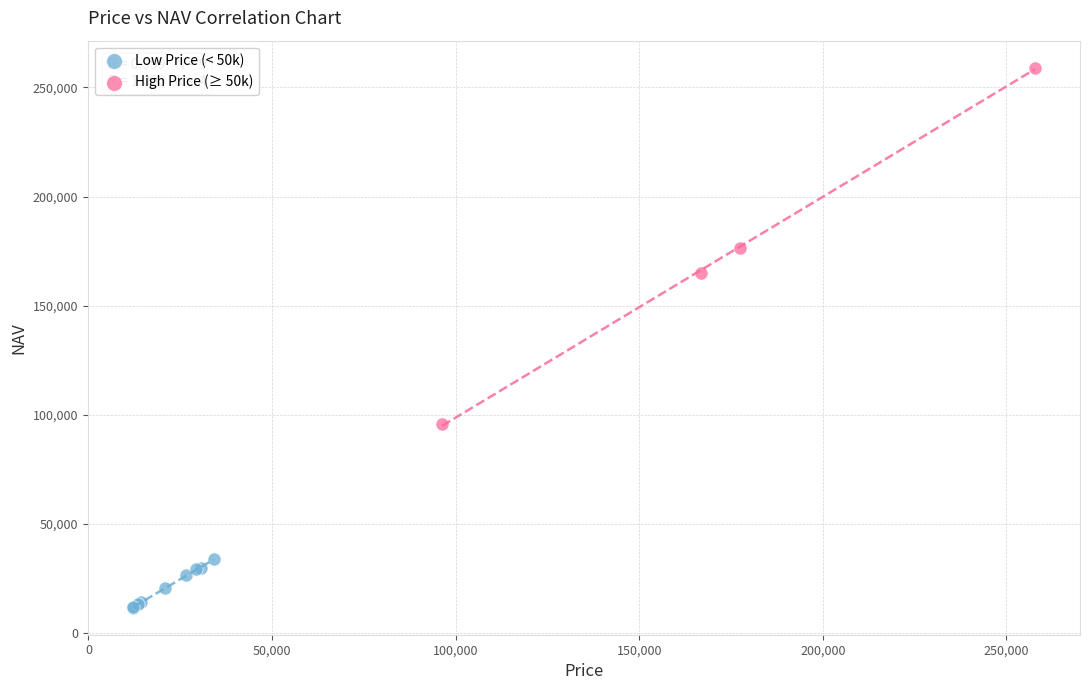

What are all the series names shown in the legend?

Low Price (< 50k), High Price (≥ 50k)